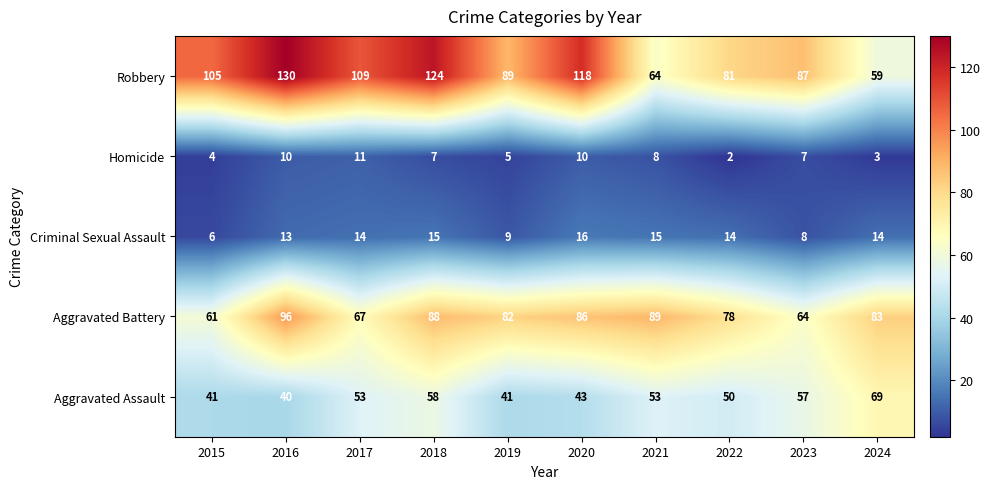

The Homicide series shows 8 at 2021. True or false?

True